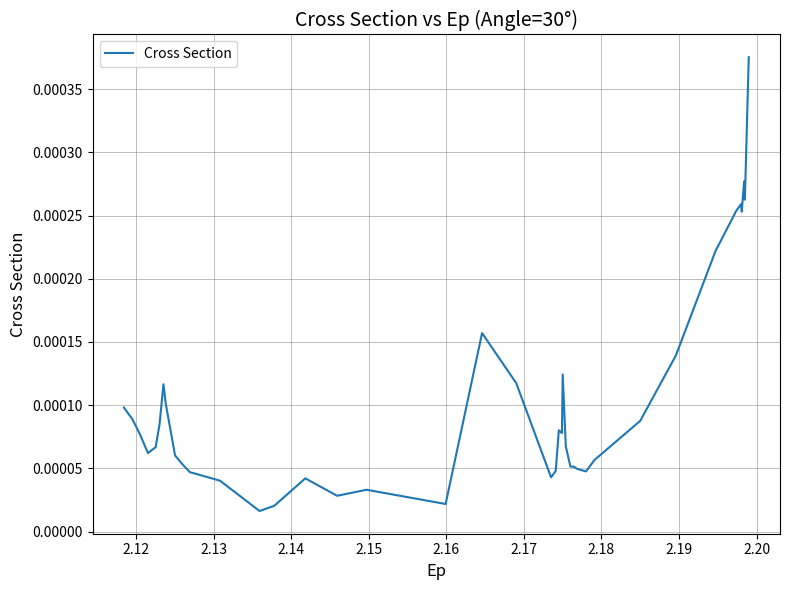

How many distinct data groups are displayed?

1